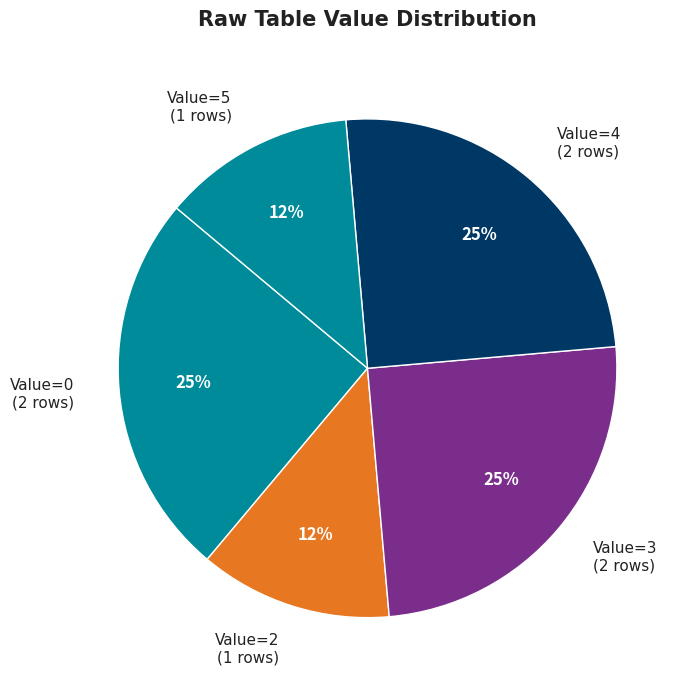

To the nearest percent, what portion does Value=3 (2 rows) represent?

25%